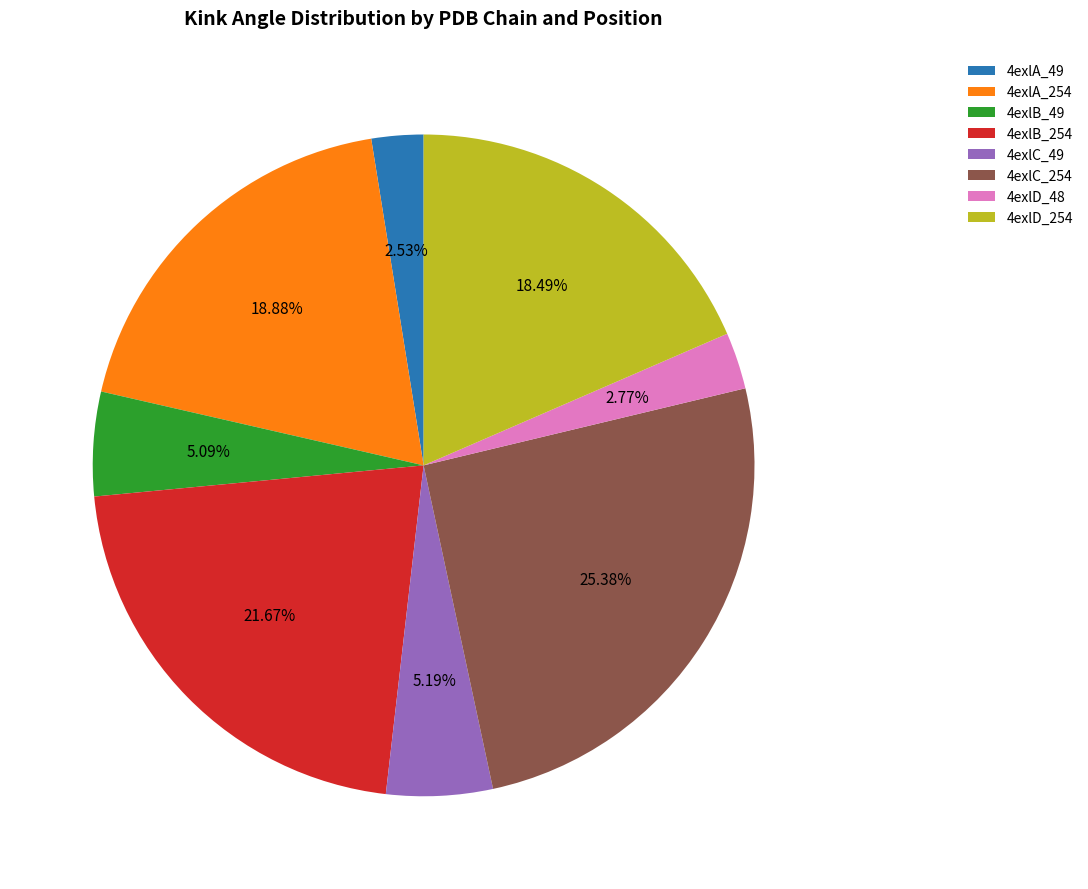

To the nearest percent, what is the difference between the largest and smallest slice percentages?

23%